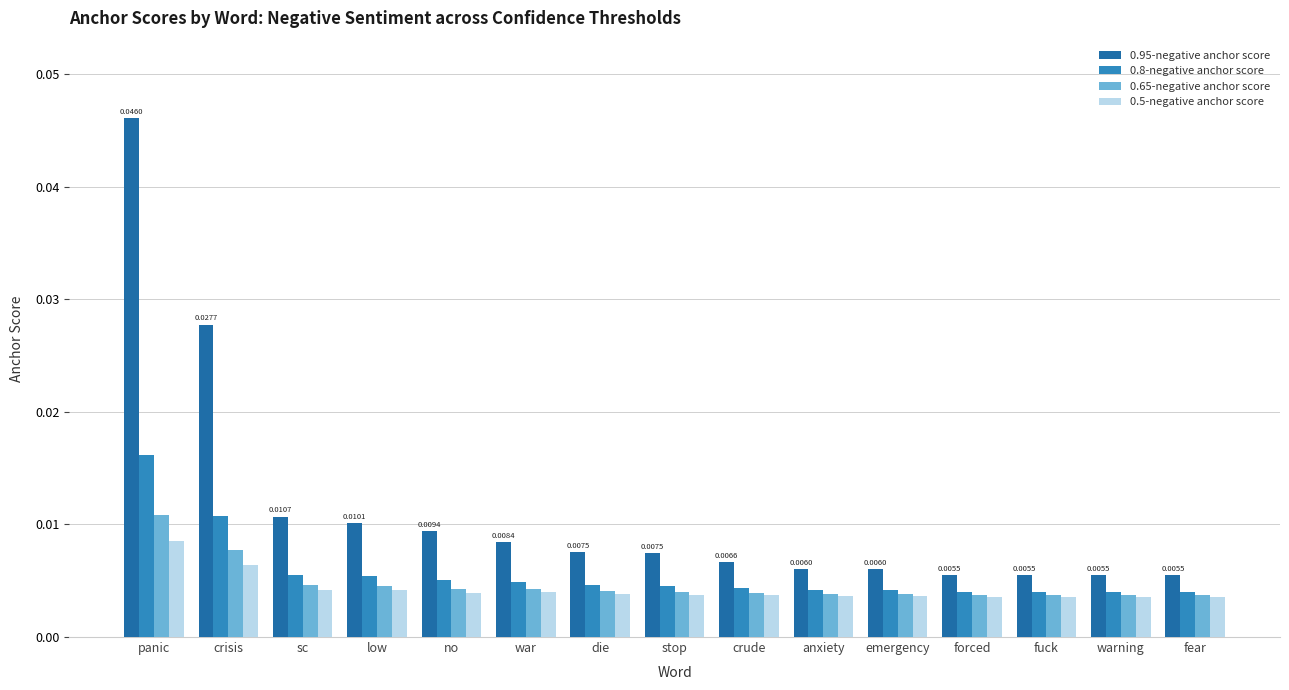

Is the value of 0.5-negative anchor score at no greater than the value of 0.8-negative anchor score at panic?

No